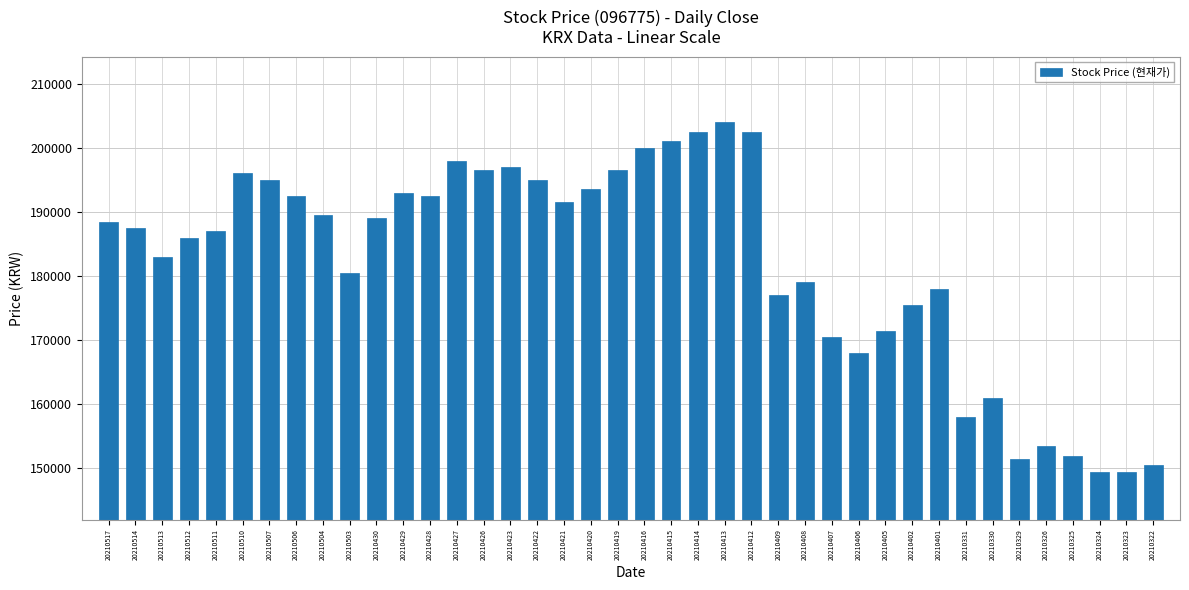

What value does the data have at 20210401?

178000